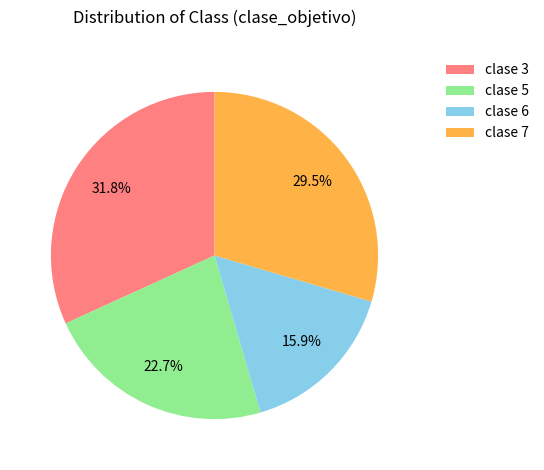

Rank the categories by value from highest to lowest.

clase 3, clase 7, clase 5, clase 6